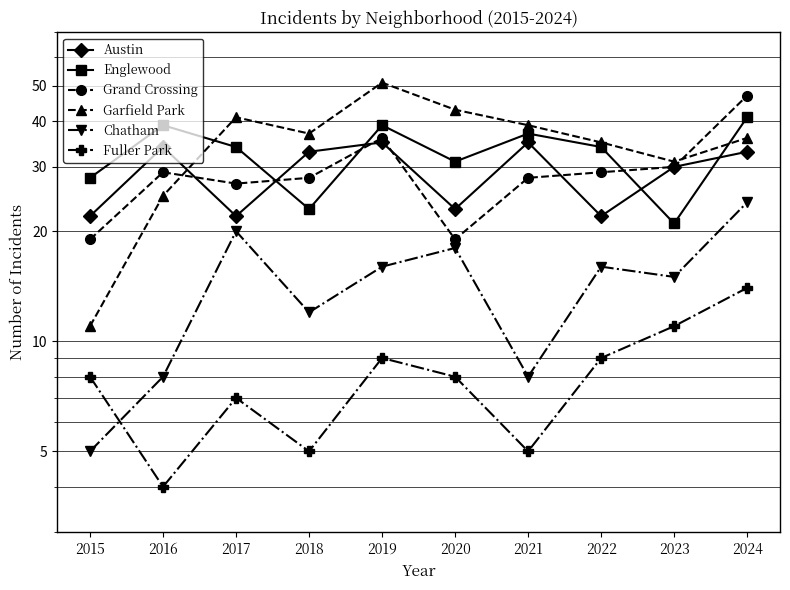

Reading right to left, transcribe all the data shown in this chart.

Austin: 33	30	22	35	23	35	33	22	34	22
Englewood: 41	21	34	37	31	39	23	34	39	28
Grand Crossing: 47	30	29	28	19	36	28	27	29	19
Garfield Park: 36	31	35	39	43	51	37	41	25	11
Chatham: 24	15	16	8	18	16	12	20	8	5
Fuller Park: 14	11	9	5	8	9	5	7	4	8